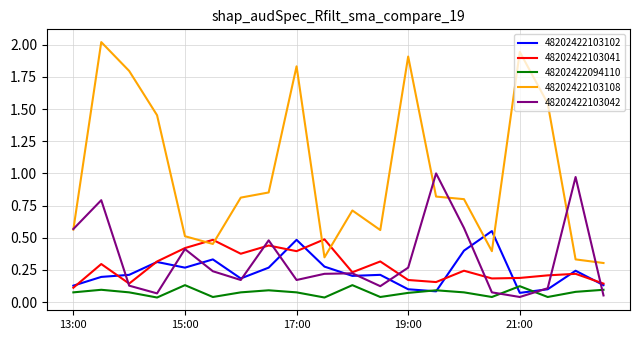

Which series has the largest range (max minus min)?

48202422103108